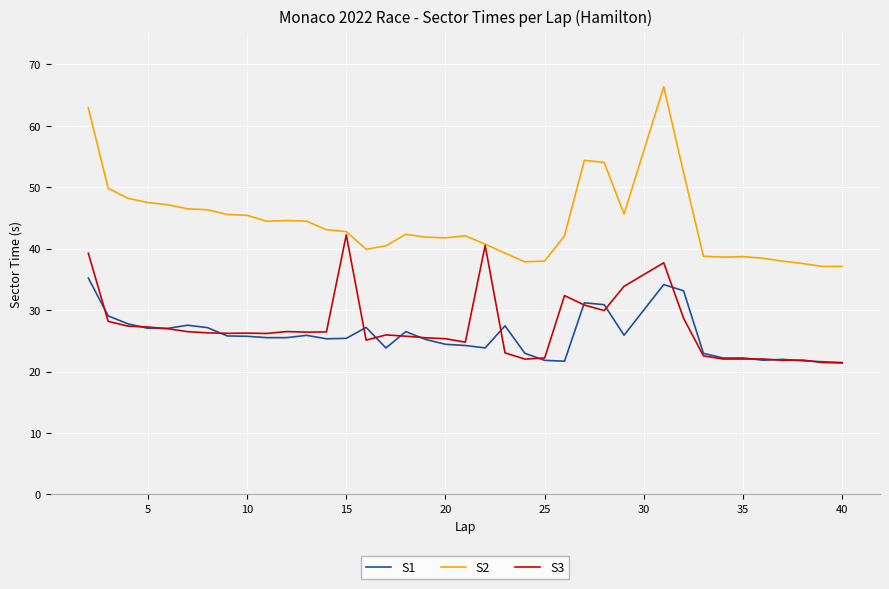

What is the highest value of the S1 series?

35.2